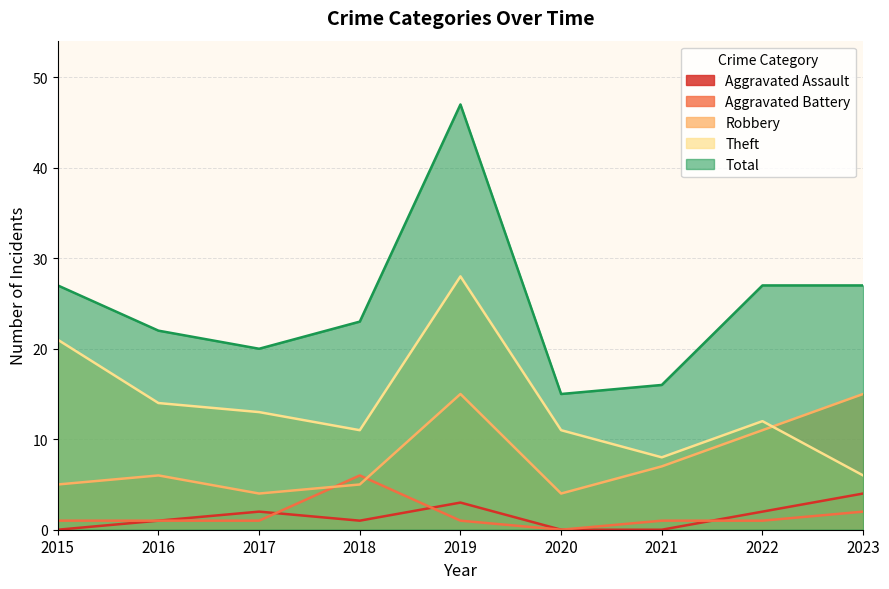

What is the value of the Theft point at the 2nd from the left?

14